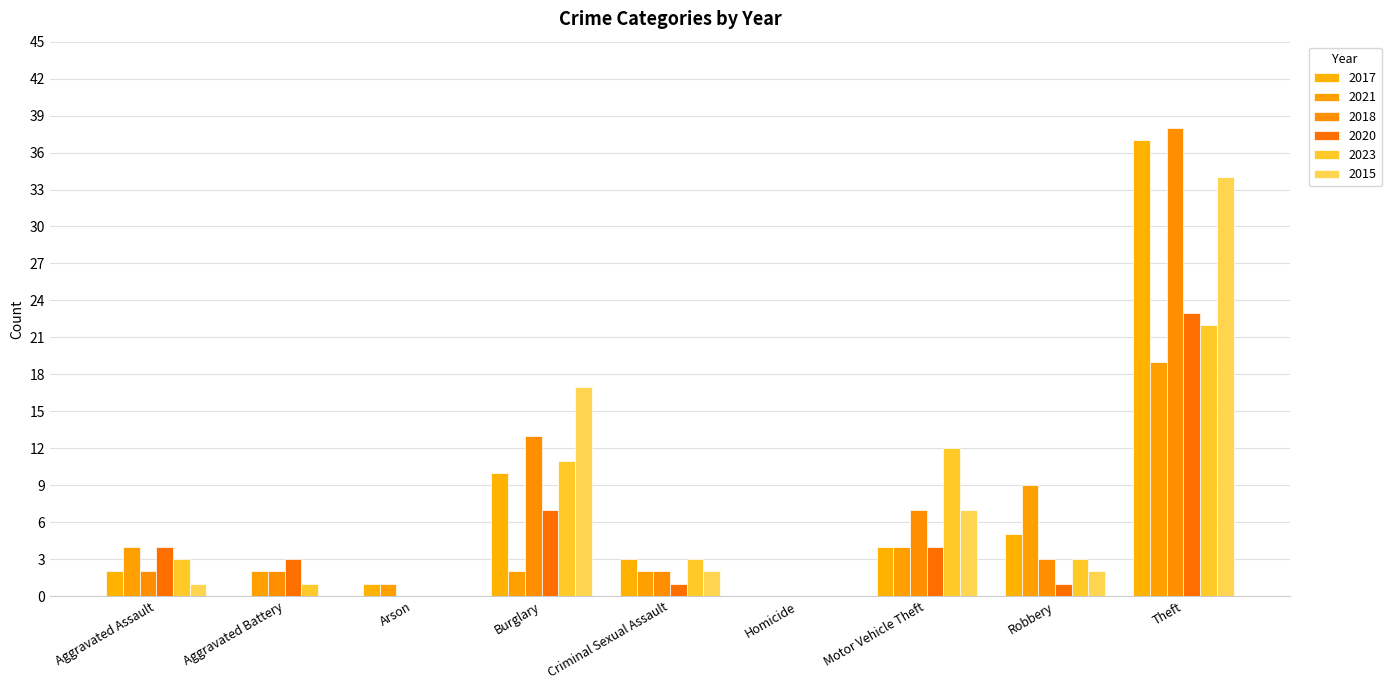

How many series are shown in this chart?

6